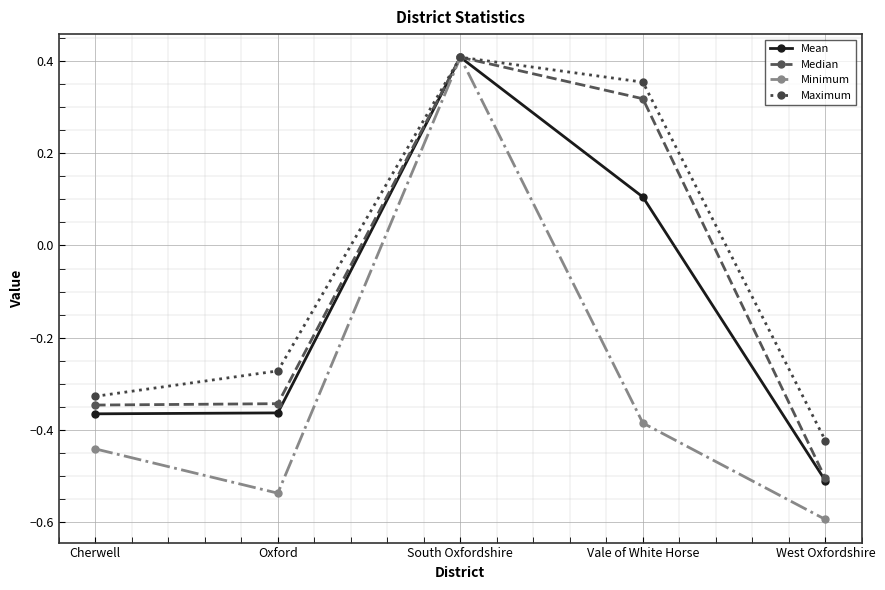

Rank the categories by Minimum value from lowest to highest.

West Oxfordshire, Oxford, Cherwell, Vale of White Horse, South Oxfordshire